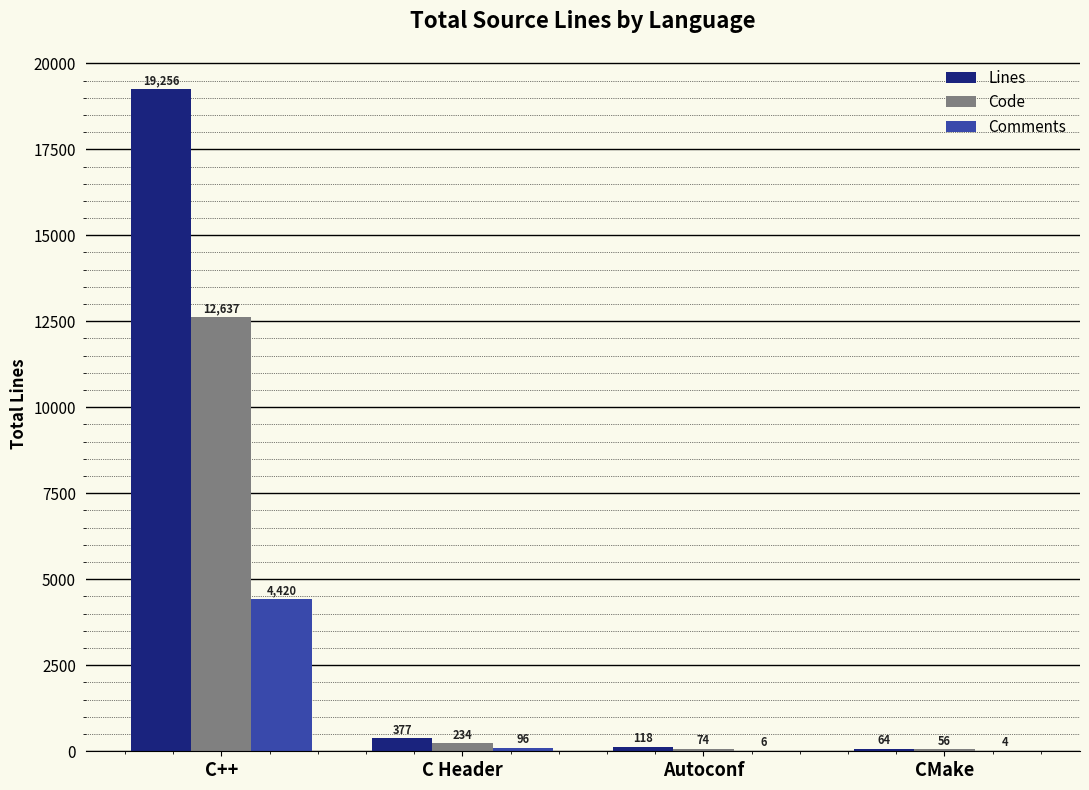

At which label does Lines first exceed 377?

C++